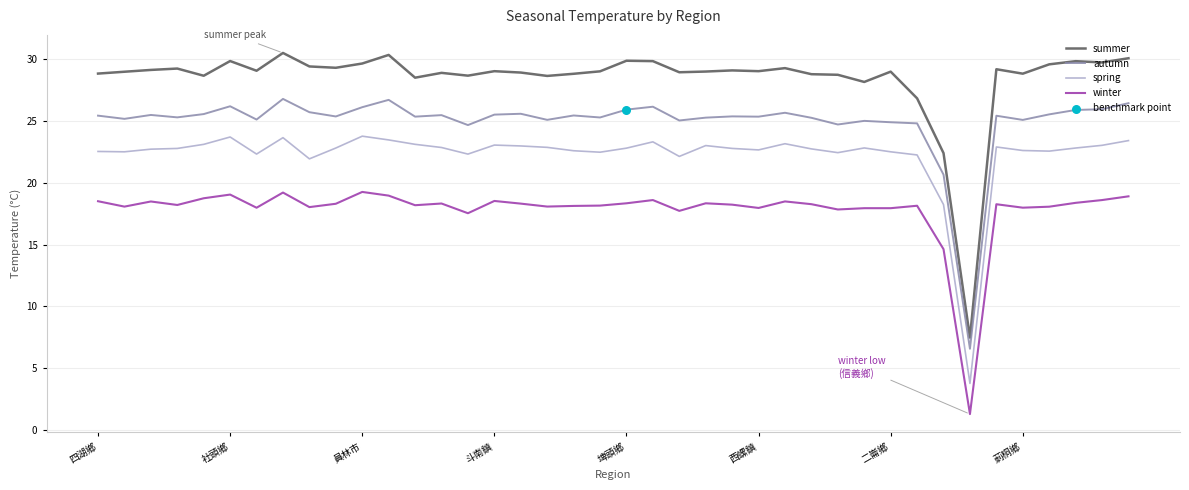

True or false: winter and spring cross at least once.

False